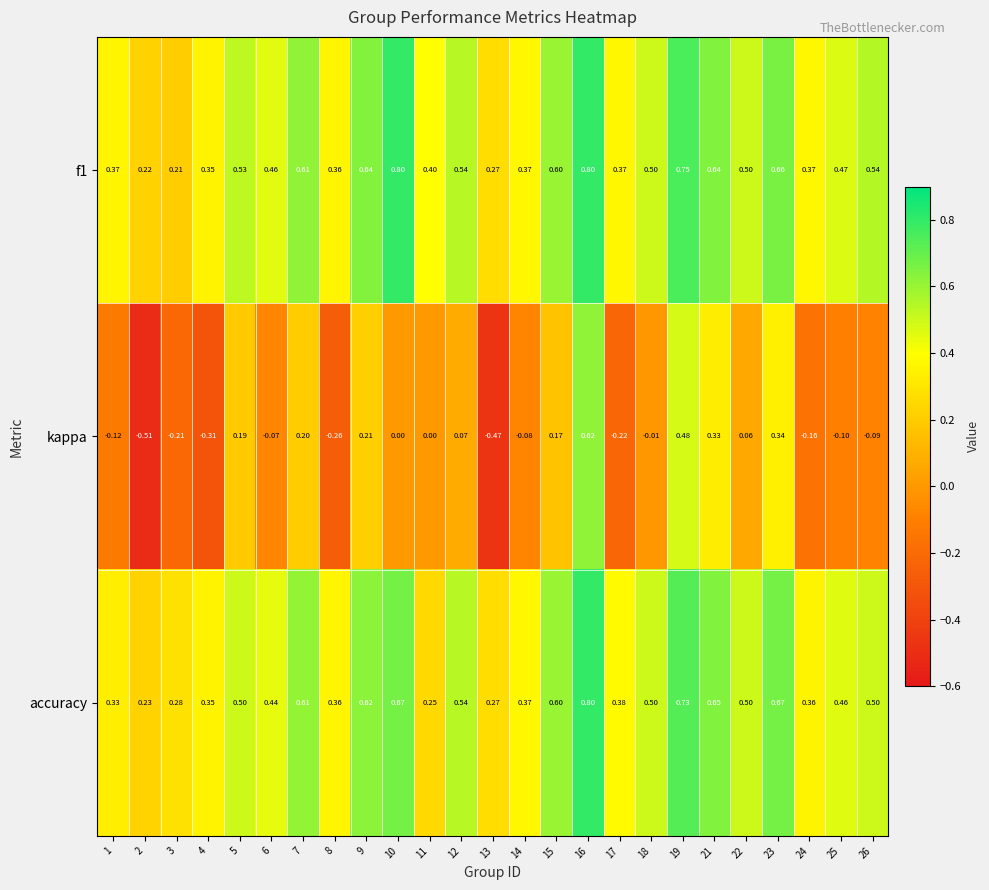

What is the total value across all series at 9?

1.5